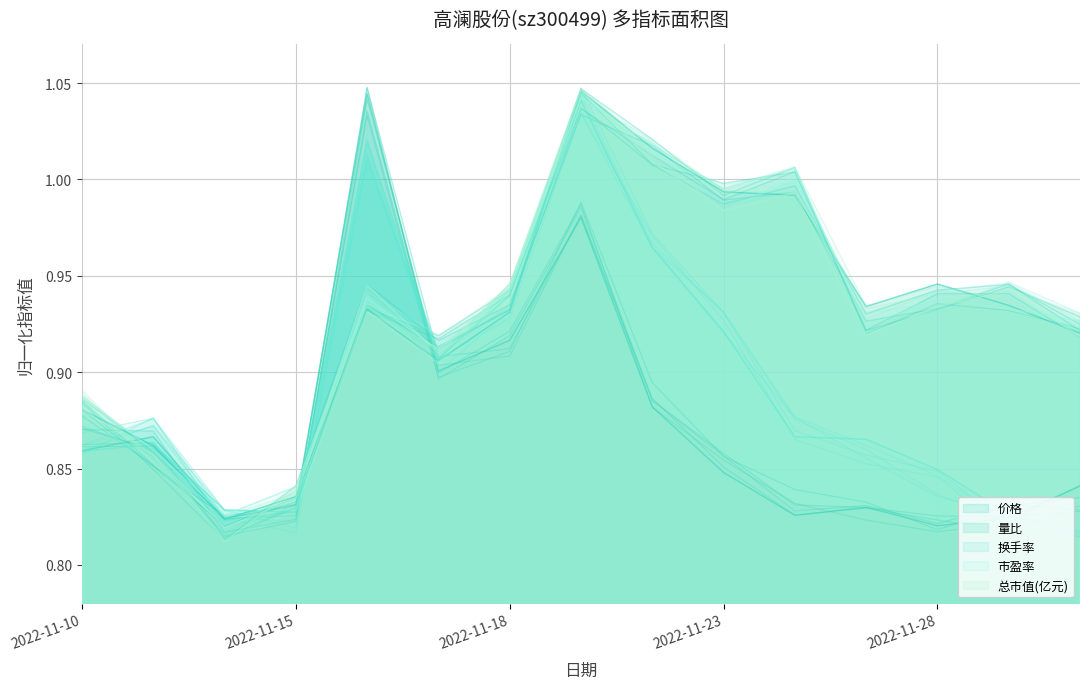

Is the value of 量比 at 2022-11-11 greater than the value of 市盈率 at 2022-11-21?

No